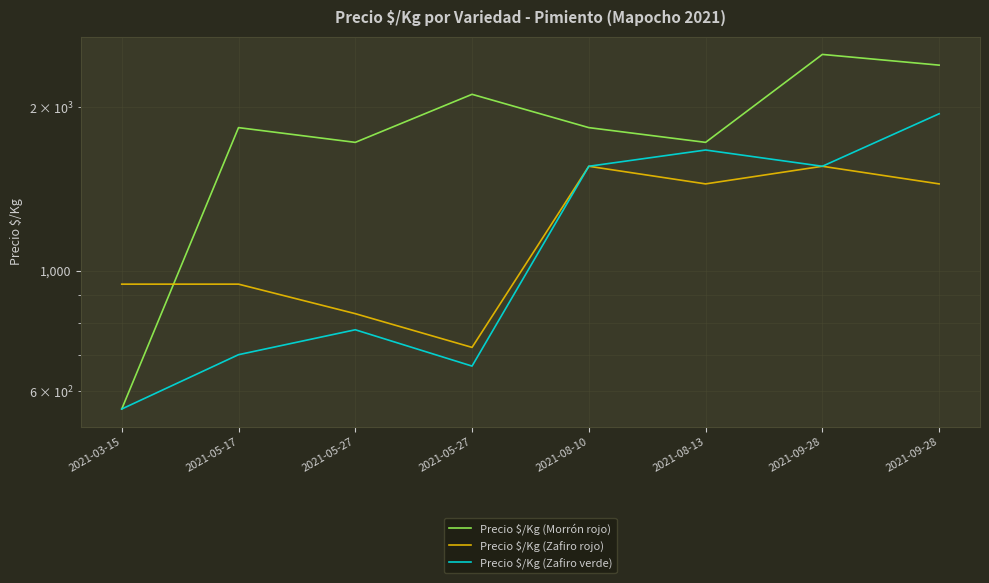

Which series changed the most between 2021-08-10 and 2021-09-28?

Precio $/Kg (Morrón rojo)